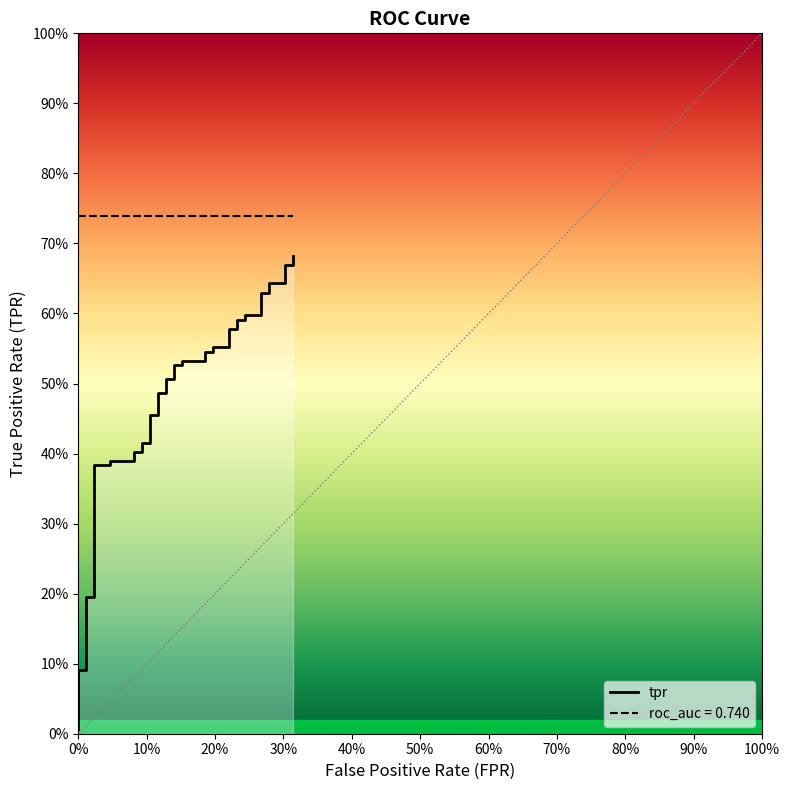

What is the label of the 9th point from the left?

80%